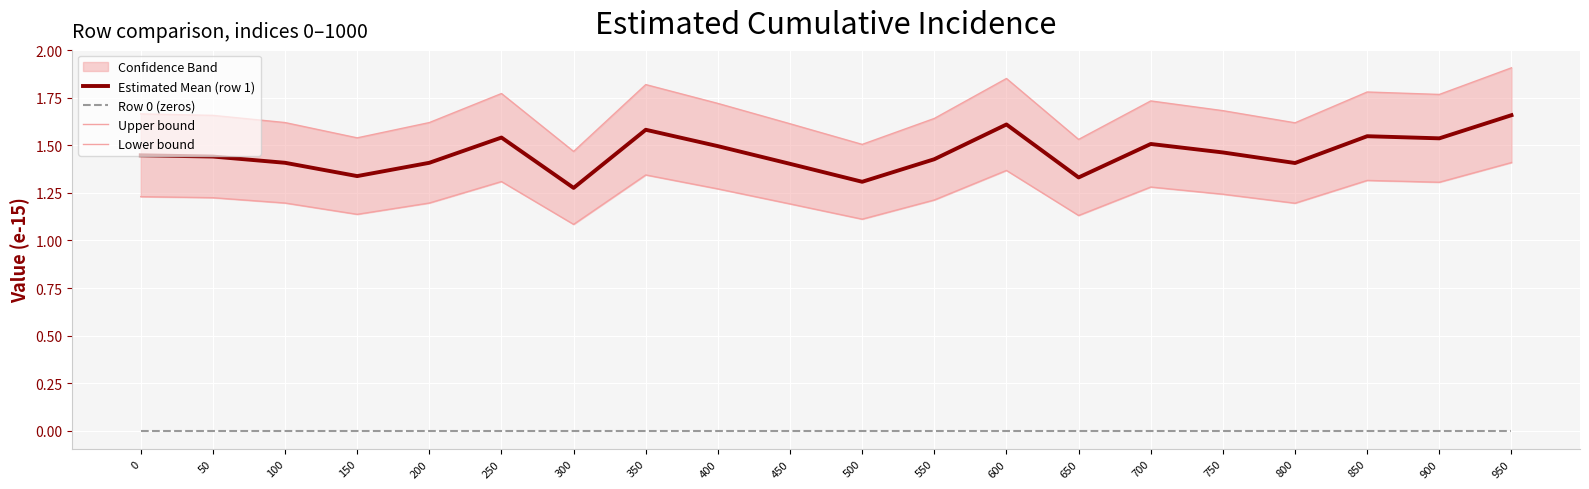

True or false: Row 0 (zeros) has more than 0 interior local peaks.

False